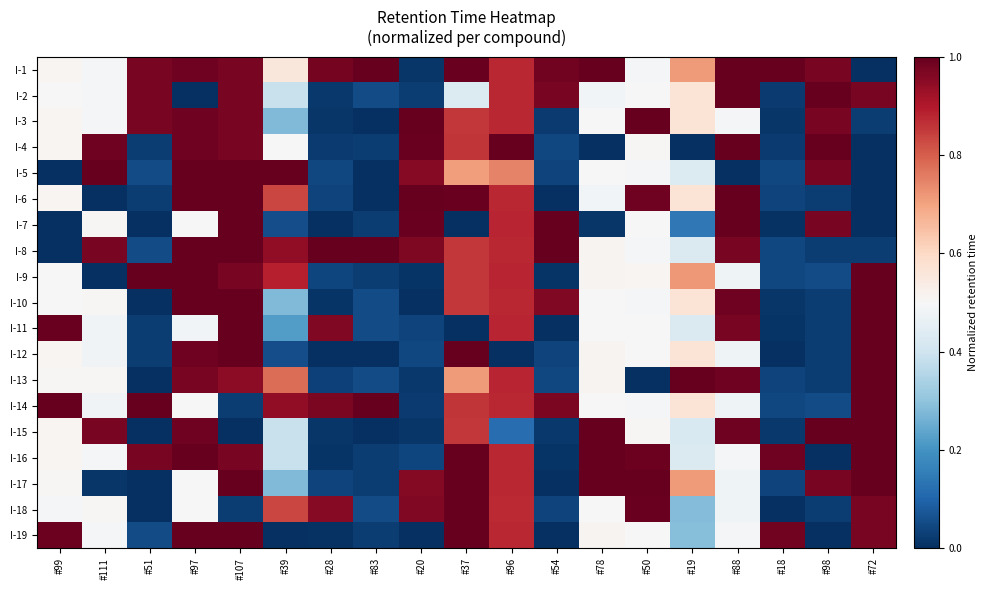

Reading left to right, what are all the values shown in this chart?

I-1: #99=0.5	#111=0.5	#51=1.0	#97=1.0	#107=1.0	#39=0.6	#28=1.0	#83=1.0	#20=0.0	#37=1.0	#96=0.9	#54=1.0	#78=1.0	#50=0.5	#19=0.7	#88=1.0	#18=1.0	#98=1.0	#72=0.0
I-2: #99=0.5	#111=0.5	#51=1.0	#97=0.0	#107=1.0	#39=0.4	#28=0.0	#83=0.1	#20=0.0	#37=0.4	#96=0.9	#54=1.0	#78=0.5	#50=0.5	#19=0.6	#88=1.0	#18=0.0	#98=1.0	#72=1.0
I-3: #99=0.5	#111=0.5	#51=1.0	#97=1.0	#107=1.0	#39=0.3	#28=0.0	#83=0.0	#20=1.0	#37=0.9	#96=0.9	#54=0.0	#78=0.5	#50=1.0	#19=0.6	#88=0.5	#18=0.0	#98=1.0	#72=0.0
I-4: #99=0.5	#111=1.0	#51=0.0	#97=1.0	#107=1.0	#39=0.5	#28=0.0	#83=0.0	#20=1.0	#37=0.9	#96=1.0	#54=0.0	#78=0.0	#50=0.5	#19=0.0	#88=1.0	#18=0.0	#98=1.0	#72=0.0
I-5: #99=0.0	#111=1.0	#51=0.1	#97=1.0	#107=1.0	#39=1.0	#28=0.0	#83=0.0	#20=1.0	#37=0.7	#96=0.7	#54=0.0	#78=0.5	#50=0.5	#19=0.4	#88=0.0	#18=0.0	#98=1.0	#72=0.0
I-6: #99=0.5	#111=0.0	#51=0.0	#97=1.0	#107=1.0	#39=0.8	#28=0.0	#83=0.0	#20=1.0	#37=1.0	#96=0.9	#54=0.0	#78=0.5	#50=1.0	#19=0.6	#88=1.0	#18=0.0	#98=0.0	#72=0.0
I-7: #99=0.0	#111=0.5	#51=0.0	#97=0.5	#107=1.0	#39=0.1	#28=0.0	#83=0.0	#20=1.0	#37=0.0	#96=0.9	#54=1.0	#78=0.0	#50=0.5	#19=0.1	#88=1.0	#18=0.0	#98=1.0	#72=0.0
I-8: #99=0.0	#111=1.0	#51=0.1	#97=1.0	#107=1.0	#39=0.9	#28=1.0	#83=1.0	#20=1.0	#37=0.9	#96=0.9	#54=1.0	#78=0.5	#50=0.5	#19=0.4	#88=1.0	#18=0.0	#98=0.0	#72=0.0
I-9: #99=0.5	#111=0.0	#51=1.0	#97=1.0	#107=1.0	#39=0.9	#28=0.0	#83=0.0	#20=0.0	#37=0.9	#96=0.9	#54=0.0	#78=0.5	#50=0.5	#19=0.7	#88=0.5	#18=0.0	#98=0.1	#72=1.0
I-10: #99=0.5	#111=0.5	#51=0.0	#97=1.0	#107=1.0	#39=0.3	#28=0.0	#83=0.1	#20=0.0	#37=0.9	#96=0.9	#54=1.0	#78=0.5	#50=0.5	#19=0.6	#88=1.0	#18=0.0	#98=0.0	#72=1.0
I-11: #99=1.0	#111=0.5	#51=0.0	#97=0.5	#107=1.0	#39=0.2	#28=1.0	#83=0.1	#20=0.0	#37=0.0	#96=0.9	#54=0.0	#78=0.5	#50=0.5	#19=0.4	#88=1.0	#18=0.0	#98=0.0	#72=1.0
I-12: #99=0.5	#111=0.5	#51=0.0	#97=1.0	#107=1.0	#39=0.1	#28=0.0	#83=0.0	#20=0.0	#37=1.0	#96=0.0	#54=0.0	#78=0.5	#50=0.5	#19=0.6	#88=0.5	#18=0.0	#98=0.0	#72=1.0
I-13: #99=0.5	#111=0.5	#51=0.0	#97=1.0	#107=0.9	#39=0.8	#28=0.0	#83=0.1	#20=0.0	#37=0.7	#96=0.9	#54=0.0	#78=0.5	#50=0.0	#19=1.0	#88=1.0	#18=0.0	#98=0.0	#72=1.0
I-14: #99=1.0	#111=0.5	#51=1.0	#97=0.5	#107=0.0	#39=0.9	#28=1.0	#83=1.0	#20=0.0	#37=0.9	#96=0.9	#54=1.0	#78=0.5	#50=0.5	#19=0.6	#88=0.5	#18=0.0	#98=0.1	#72=1.0
I-15: #99=0.5	#111=1.0	#51=0.0	#97=1.0	#107=0.0	#39=0.4	#28=0.0	#83=0.0	#20=0.0	#37=0.9	#96=0.1	#54=0.0	#78=1.0	#50=0.5	#19=0.4	#88=1.0	#18=0.0	#98=1.0	#72=1.0
I-16: #99=0.5	#111=0.5	#51=1.0	#97=1.0	#107=1.0	#39=0.4	#28=0.0	#83=0.0	#20=0.0	#37=1.0	#96=0.9	#54=0.0	#78=1.0	#50=1.0	#19=0.4	#88=0.5	#18=1.0	#98=0.0	#72=1.0
I-17: #99=0.5	#111=0.0	#51=0.0	#97=0.5	#107=1.0	#39=0.3	#28=0.0	#83=0.0	#20=1.0	#37=1.0	#96=0.9	#54=0.0	#78=1.0	#50=1.0	#19=0.7	#88=0.5	#18=0.0	#98=1.0	#72=1.0
I-18: #99=0.5	#111=0.5	#51=0.0	#97=0.5	#107=0.0	#39=0.8	#28=1.0	#83=0.1	#20=1.0	#37=1.0	#96=0.9	#54=0.0	#78=0.5	#50=1.0	#19=0.3	#88=0.5	#18=0.0	#98=0.0	#72=1.0
I-19: #99=1.0	#111=0.5	#51=0.1	#97=1.0	#107=1.0	#39=0.0	#28=0.0	#83=0.0	#20=0.0	#37=1.0	#96=0.9	#54=0.0	#78=0.5	#50=0.5	#19=0.3	#88=0.5	#18=1.0	#98=0.0	#72=1.0